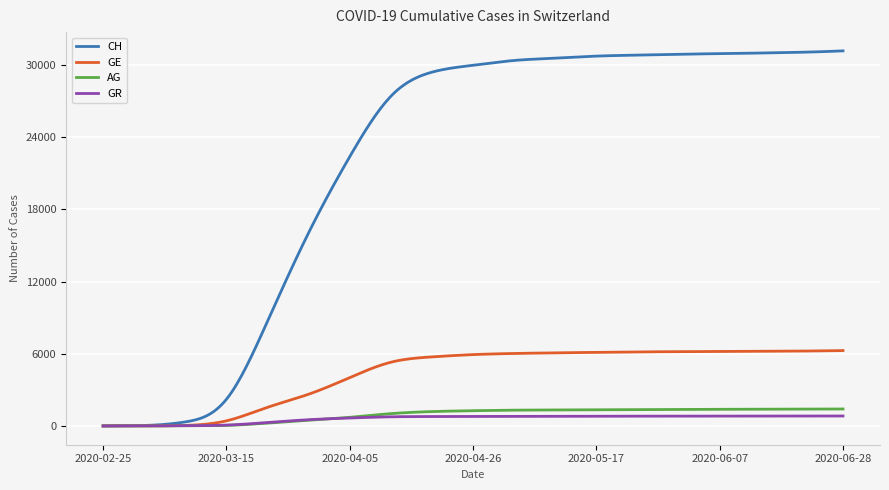

Which series has the largest range (max minus min)?

CH